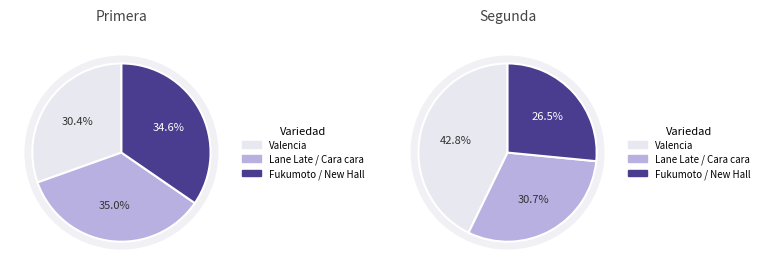

Which slice is the largest?

Lane Late